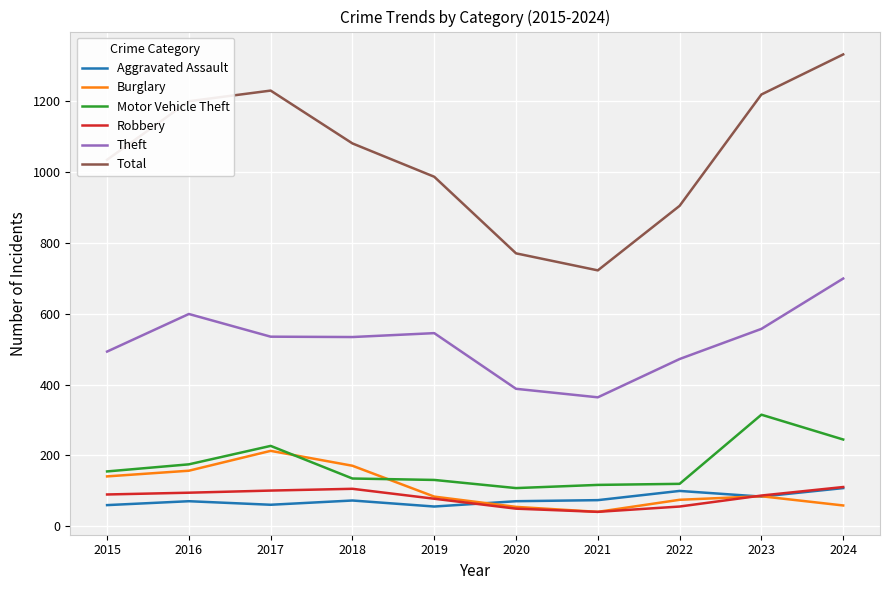

What are all the series names shown in the legend?

Aggravated Assault, Burglary, Motor Vehicle Theft, Robbery, Theft, Total